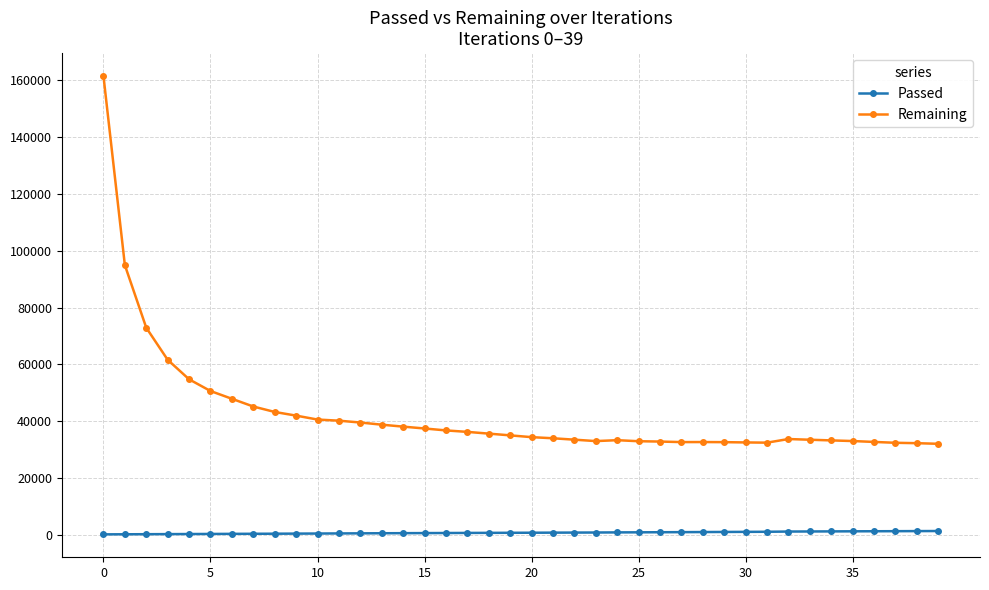

Which series has the largest total across all categories?

Remaining